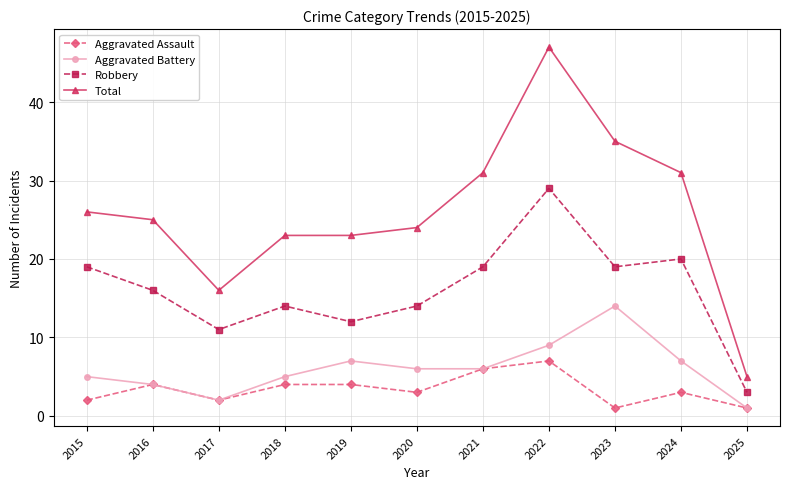

Reading left to right, list all the values displayed in this chart.

Aggravated Assault: 2	4	2	4	4	3	6	7	1	3	1
Aggravated Battery: 5	4	2	5	7	6	6	9	14	7	1
Robbery: 19	16	11	14	12	14	19	29	19	20	3
Total: 26	25	16	23	23	24	31	47	35	31	5